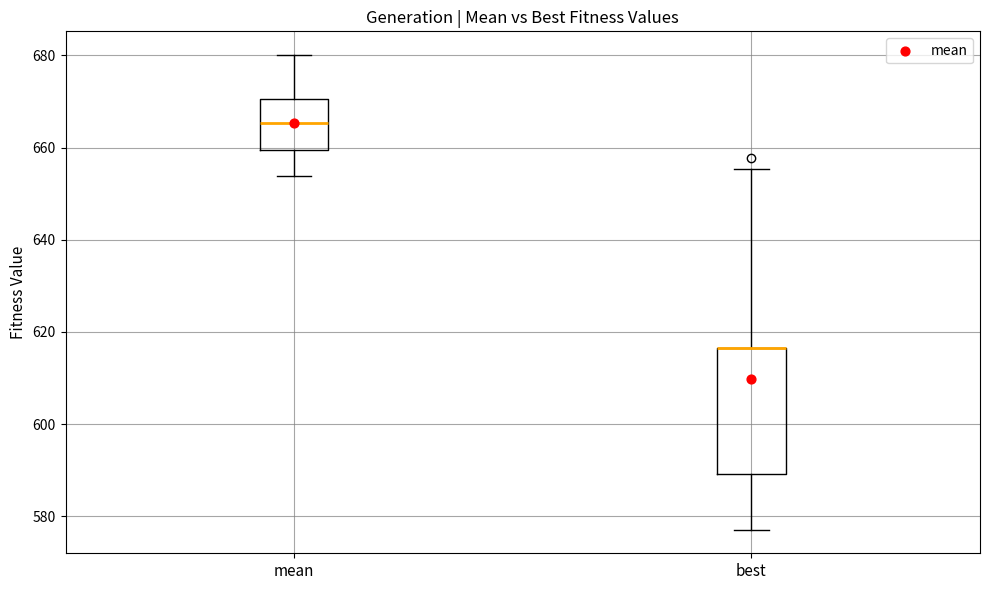

Reading left to right, transcribe this box plot: for each box, give where its median line is, the range the box spans, and where its two whiskers end, as read against the y-axis. The values are not printed on the chart, so give them approximately, as read against the axis.

mean: median 666, box 660 to 670, whiskers 654 to 680
best: median 616 (drawn on the box's upper edge), box 590 to 616, whiskers 578 to 656